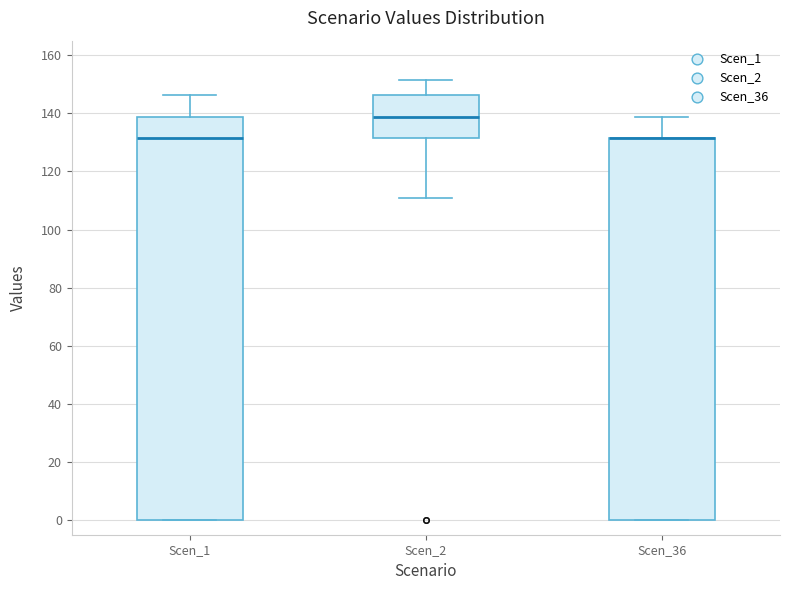

Which box is the tallest, from its lower edge to its upper edge?

Scen_1